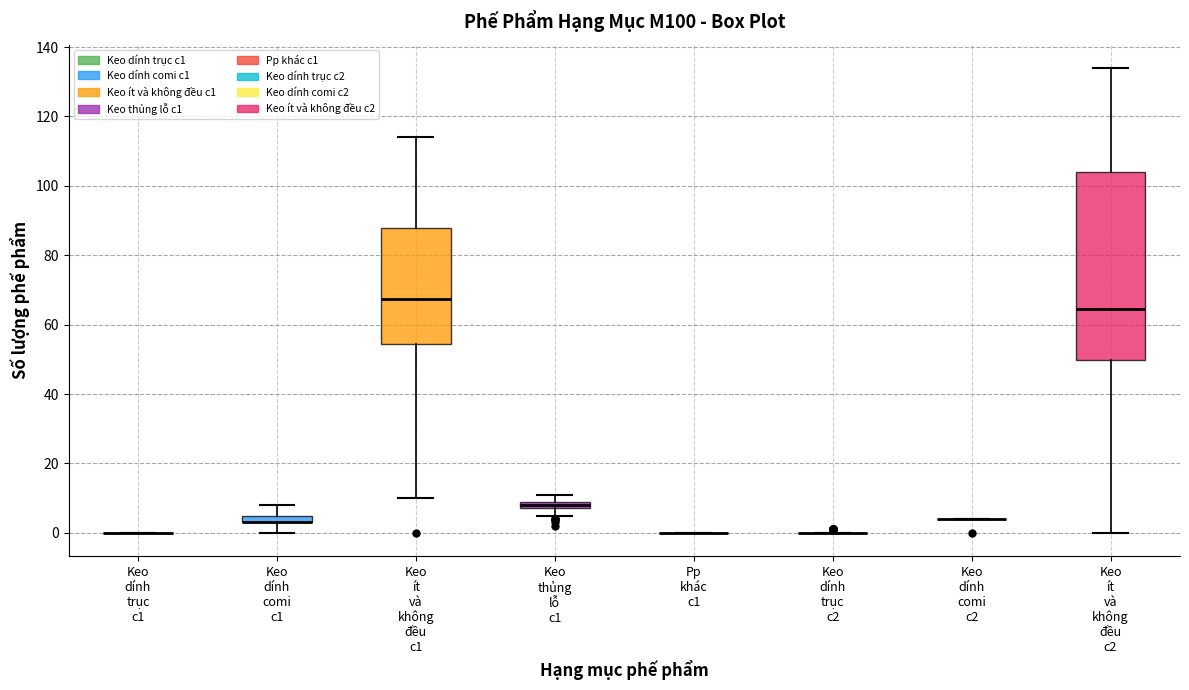

Which box is the tallest, from its lower edge to its upper edge?

Keo ít và không đều c2